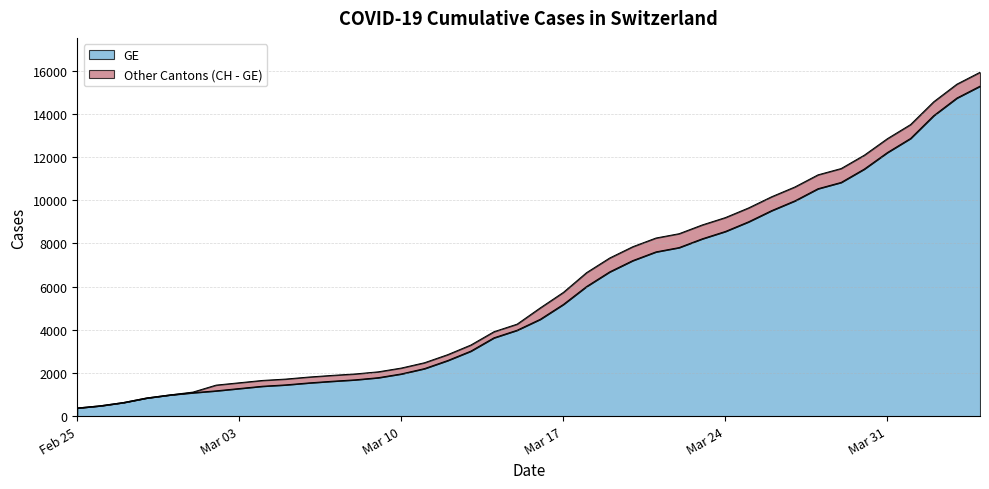

What position from the left is 2020-03-19?

24